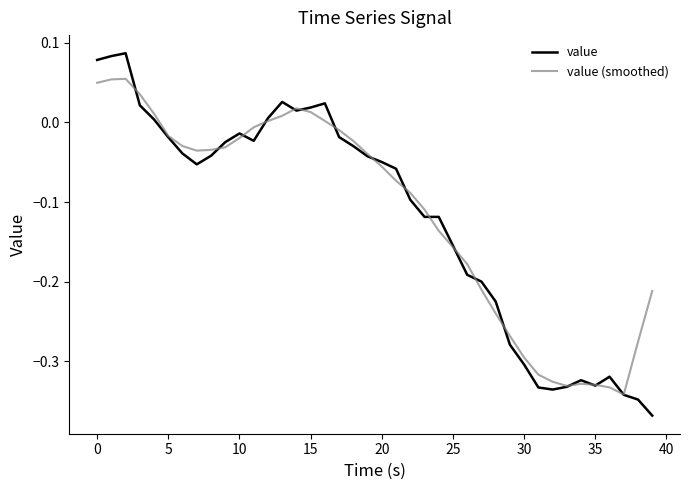

Rank the series by their maximum value, from highest to lowest.

value, value (smoothed)